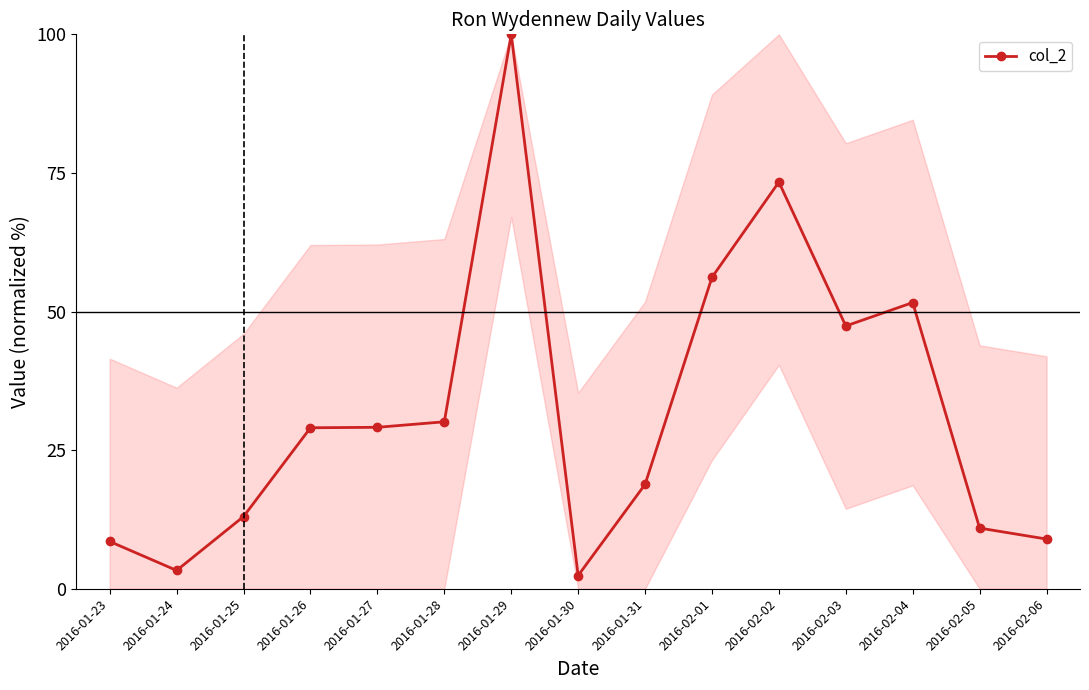

What is the difference between the second highest and second lowest values?

70.1